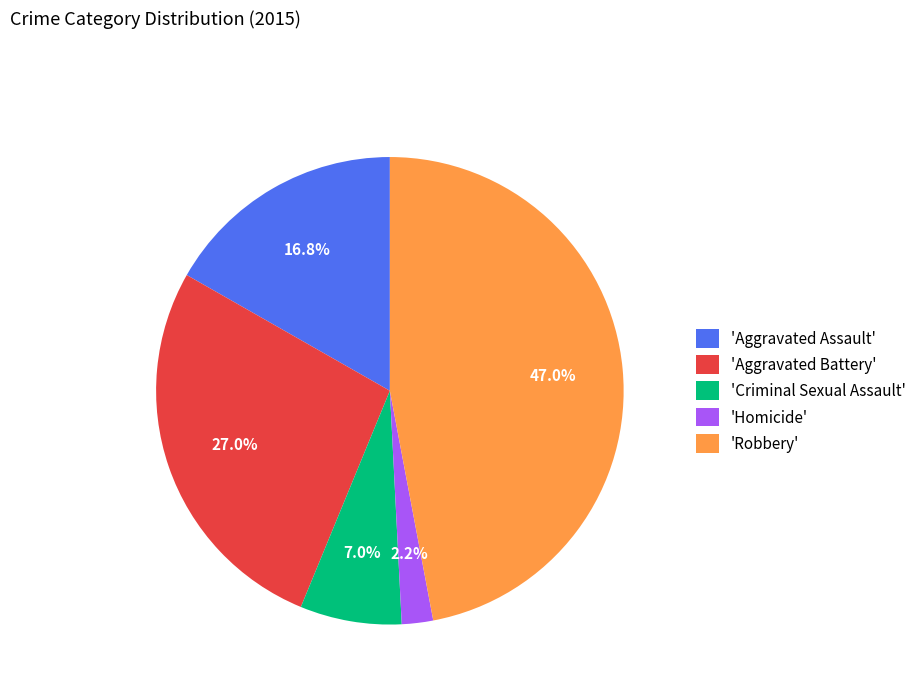

What is the largest slice in the pie chart?

'Robbery'